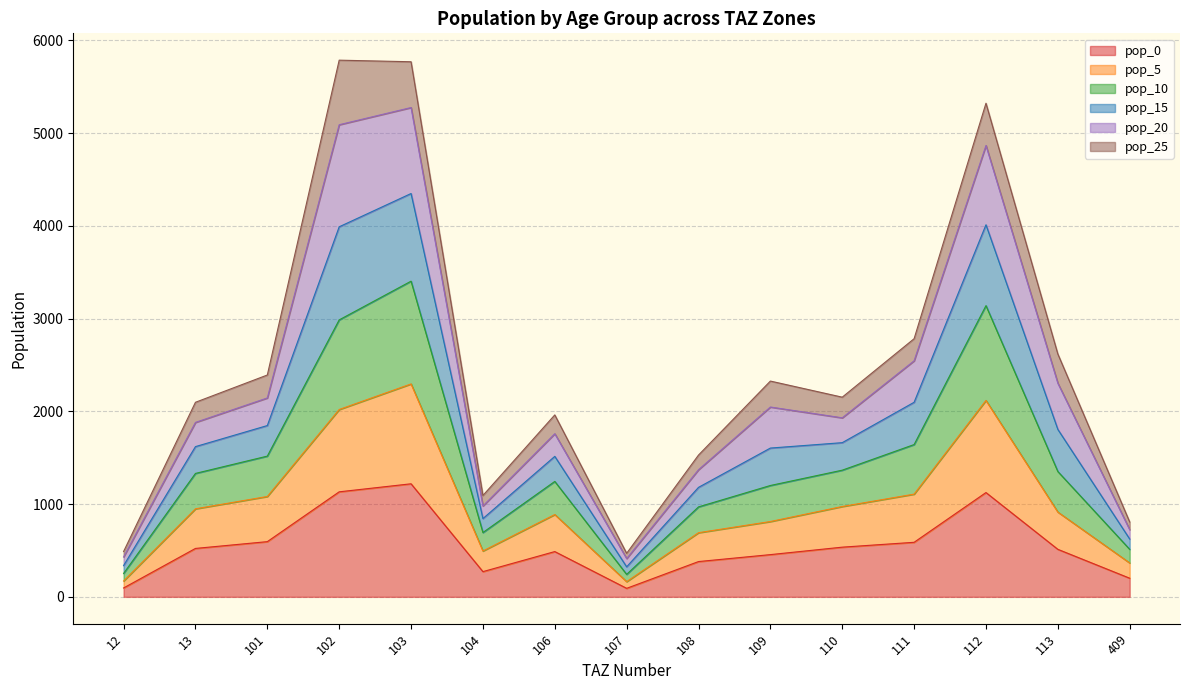

True or false: pop_0 and pop_5 intersect in this chart.

False